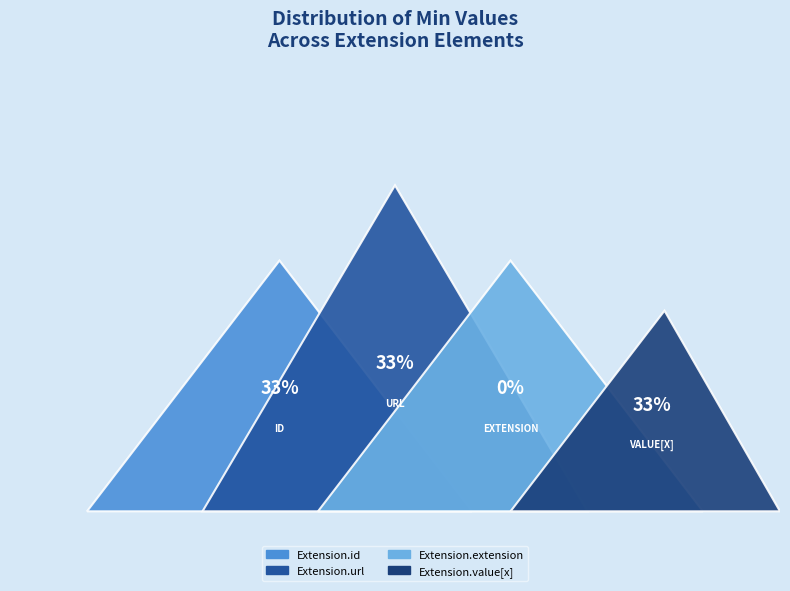

Which has a higher value, Extension.url or Extension.value[x]?

Extension.url